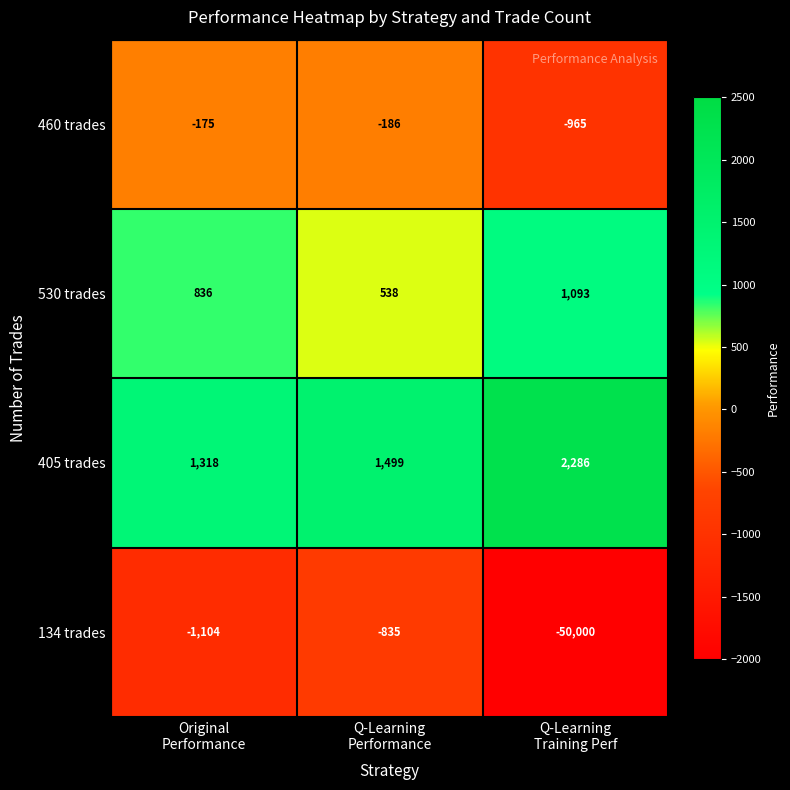

How many data points in 134 trades are above -1104?

1